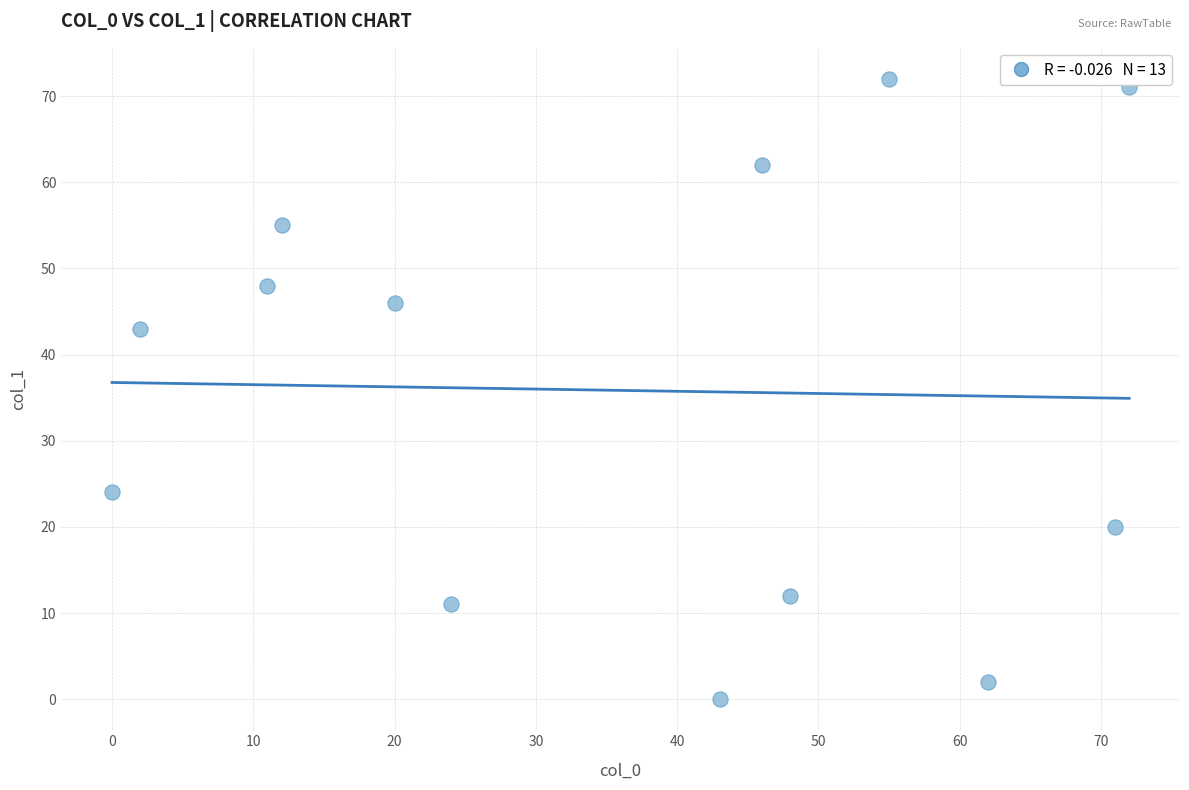

What Y value in the scatter plot is closest to 36?

43